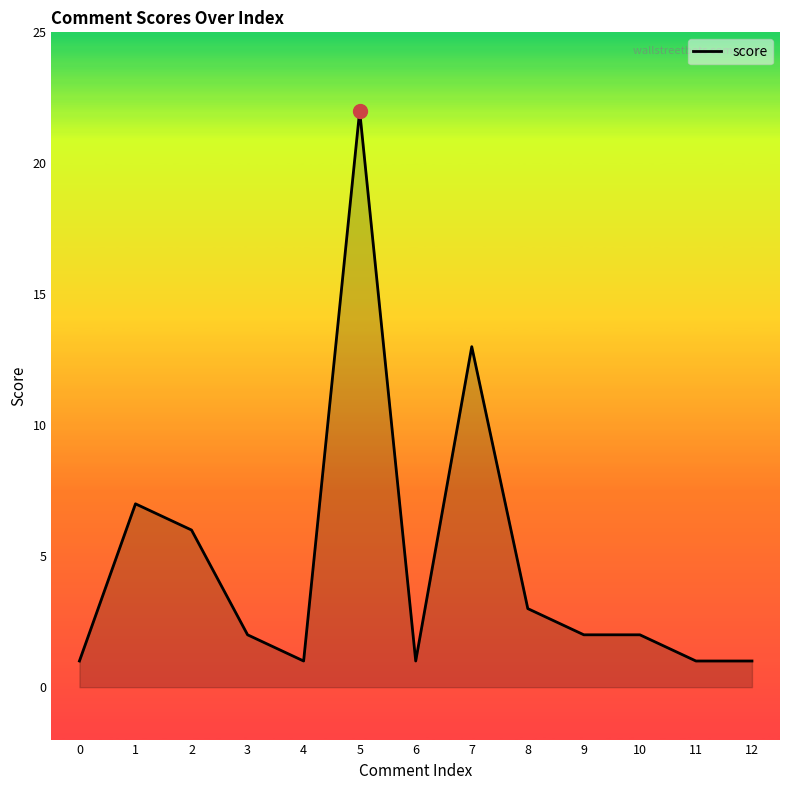

What is the average value?

5